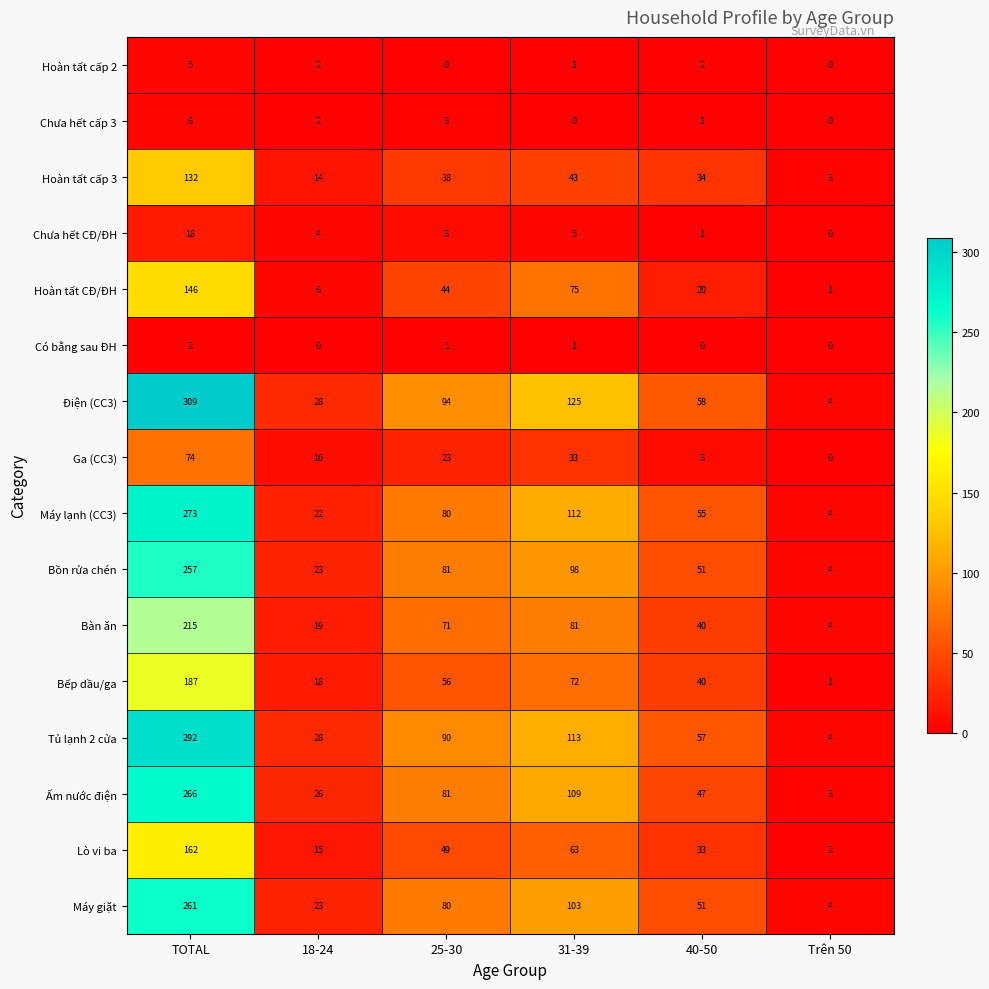

True or false: Điện (CC3) has a value of 28 at 18-24.

True